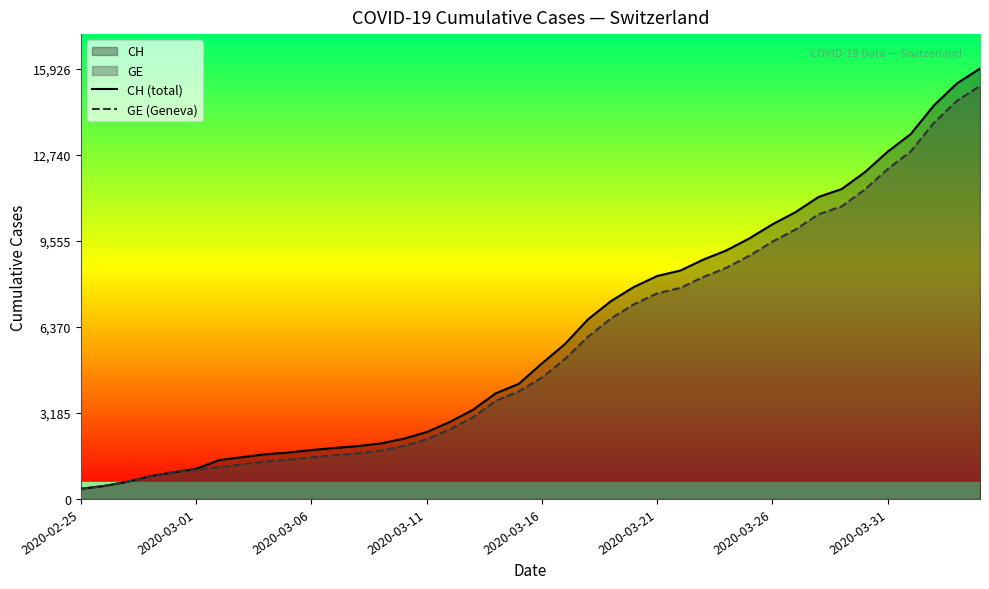

How many lines are shown in the chart?

2